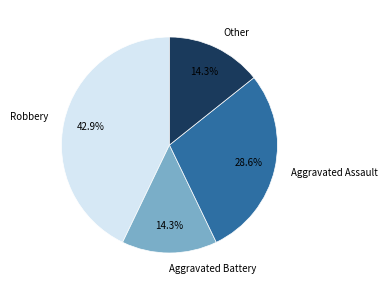

What percentage is NOT represented by Aggravated Assault?

71.4%